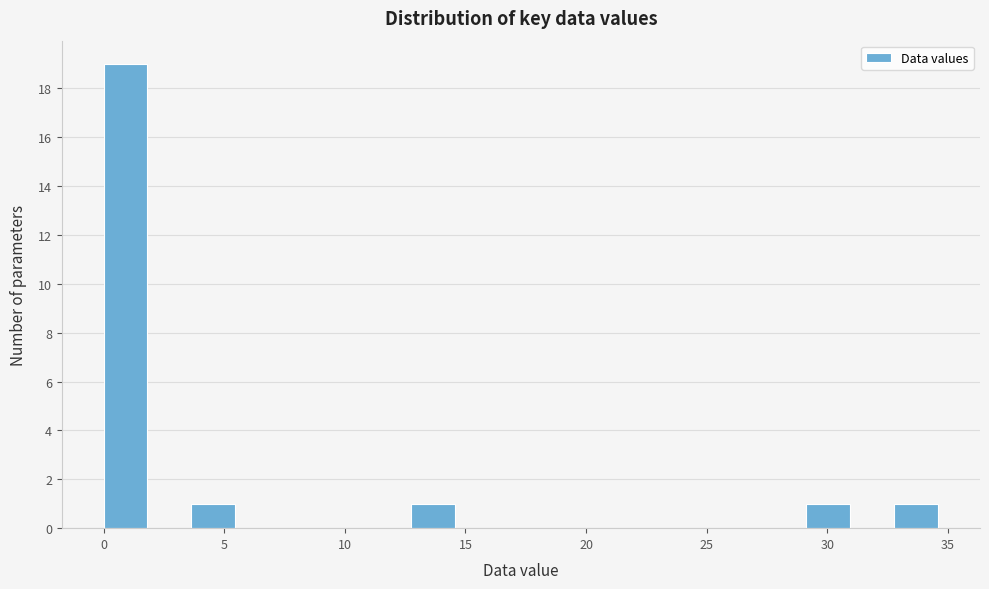

Around what value on the x-axis is the tallest bar? Give the approximate position of its centre, as read against the axis.

1.0